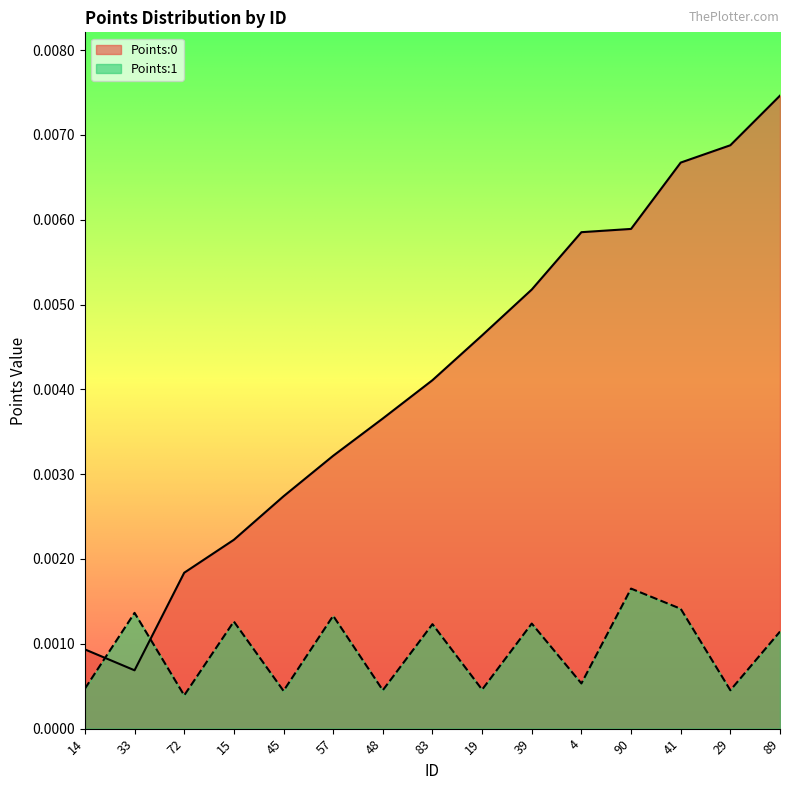

Between 90 and 19, which is larger?

90